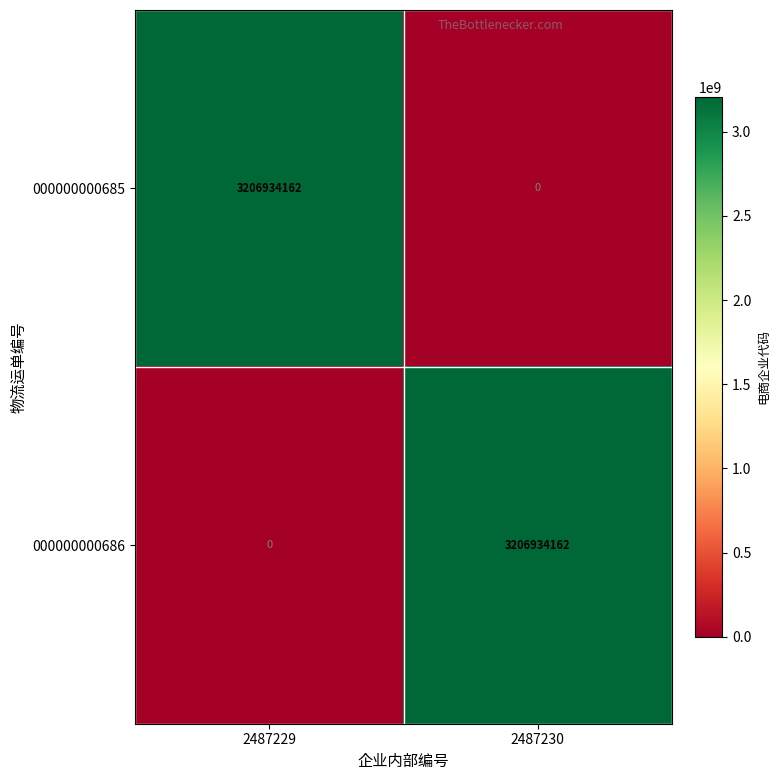

What is the average value of the 000000000685 series?

1603467081